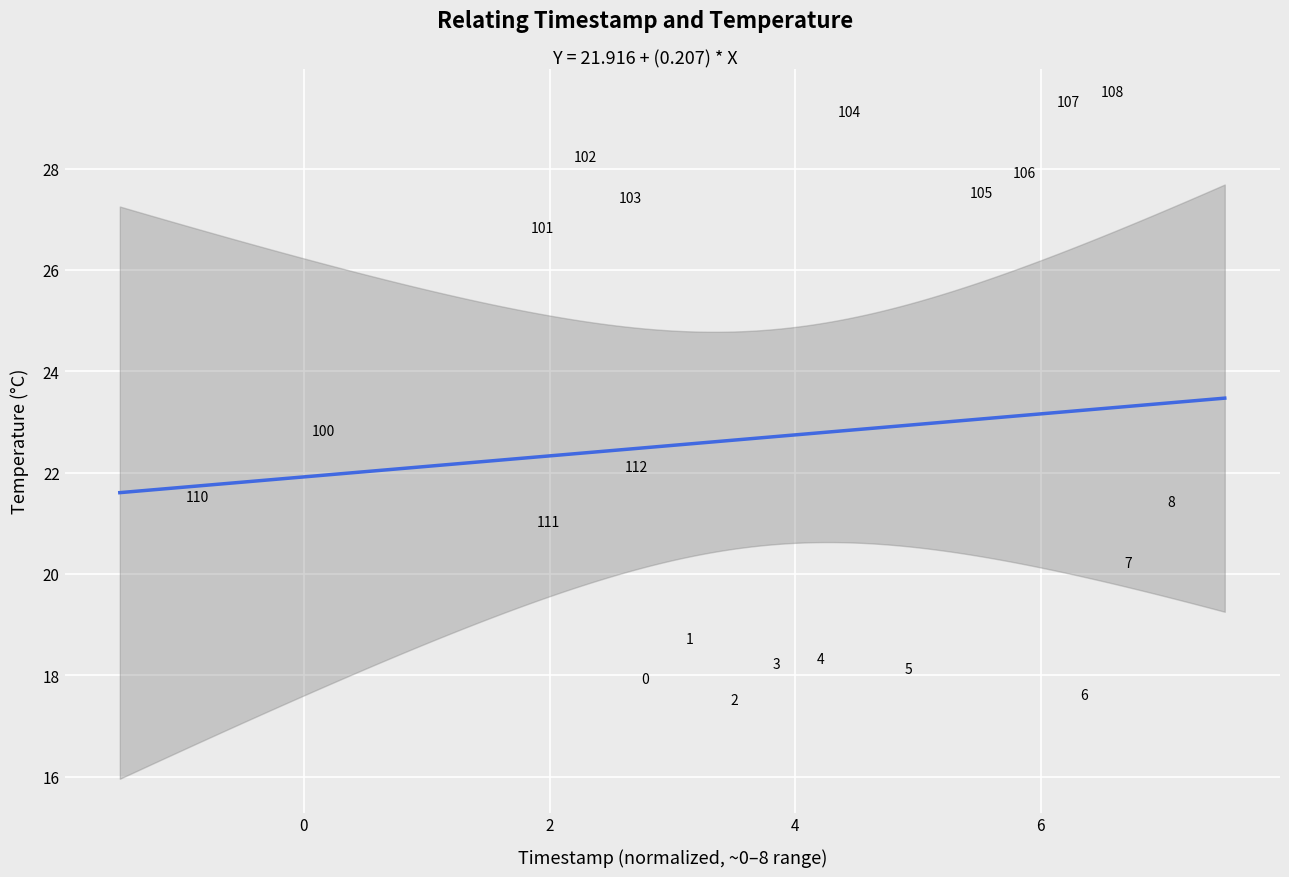

What is the range of X values (max minus min)?

8.0